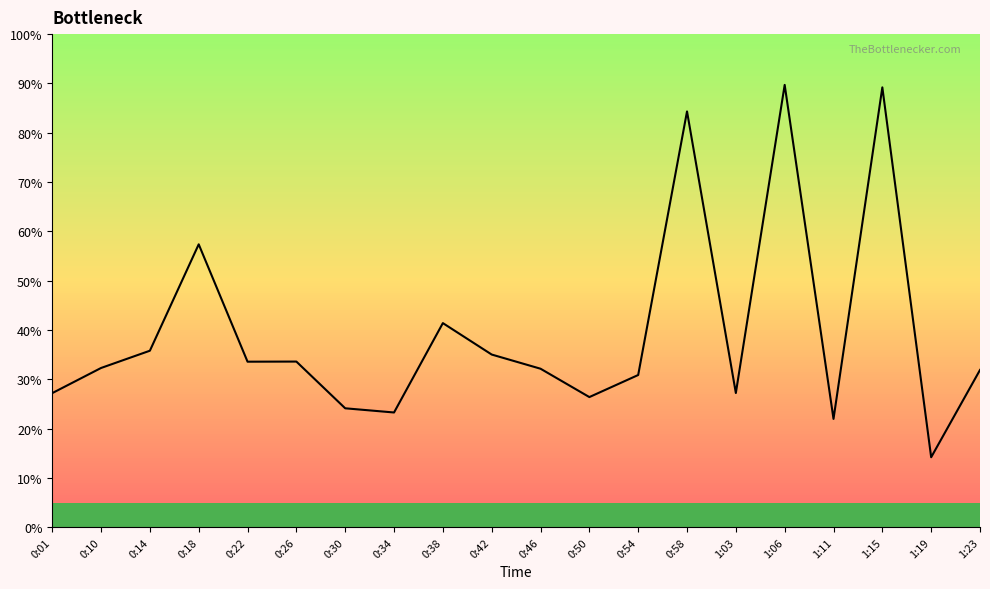

Approximately how many times larger is the value at 0:42 compared to 1:15?

0.4